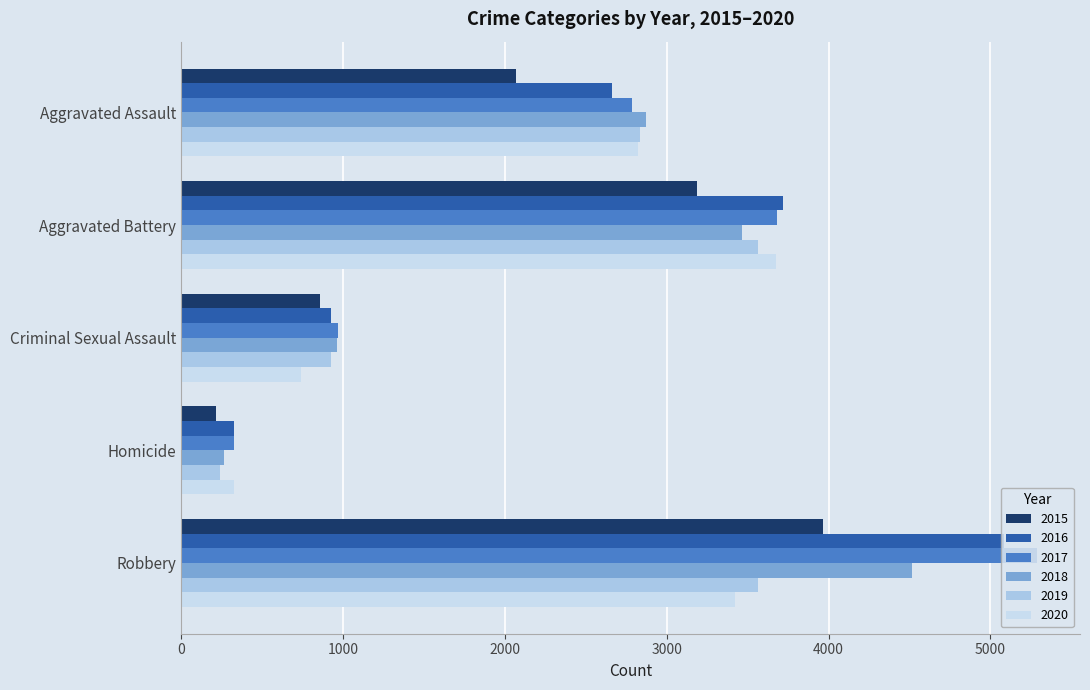

At which category does the chart reach its minimum across all series?

Homicide